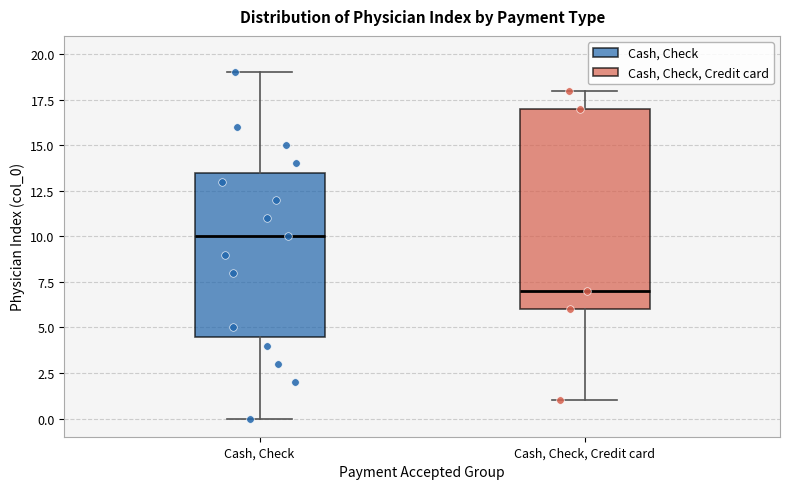

Reading left to right, read every box against the y-axis: the position of its median line, the range the box covers, and the ends of its whiskers. The values are not printed on the chart, so give them approximately, as read against the axis.

Cash, Check: median 10.0, box 4.5 to 13.5, whiskers 0.0 to 19.0
Cash, Check, Credit card: median 7.0, box 6.0 to 17.0, whiskers 1.0 to 18.0